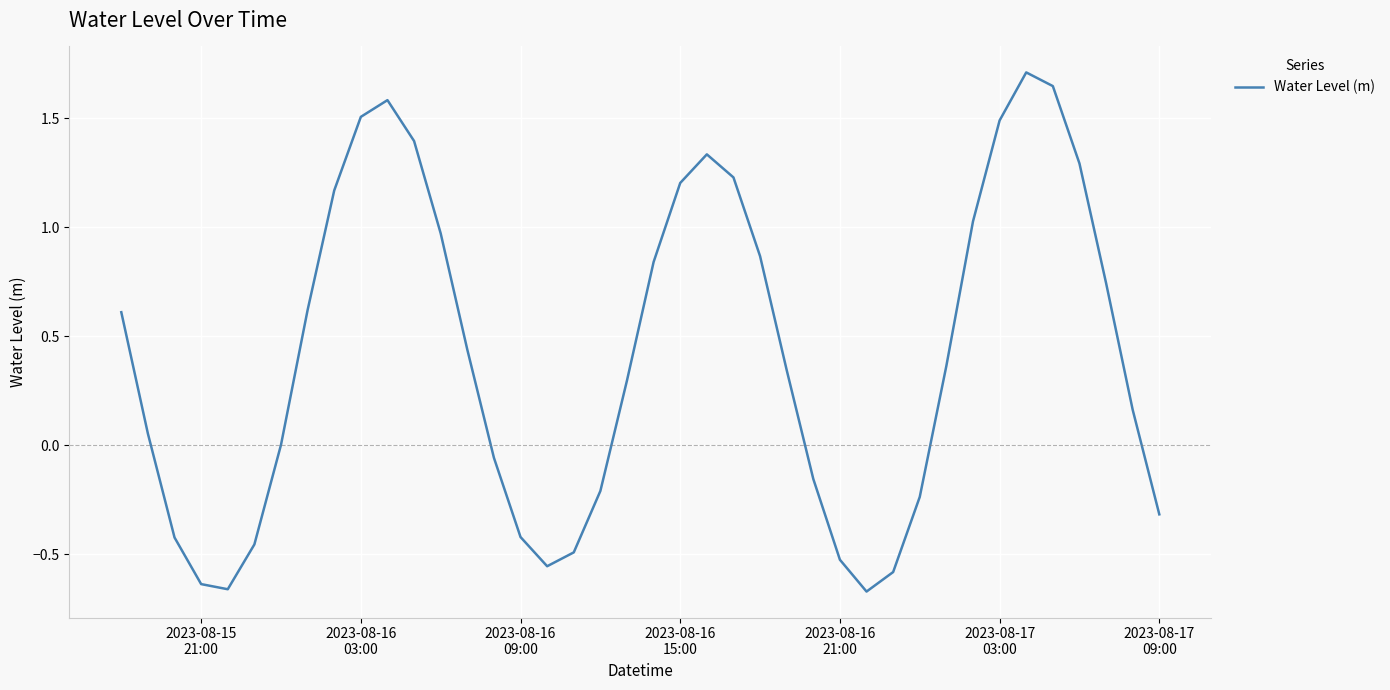

What is the sum of all values?

16.5